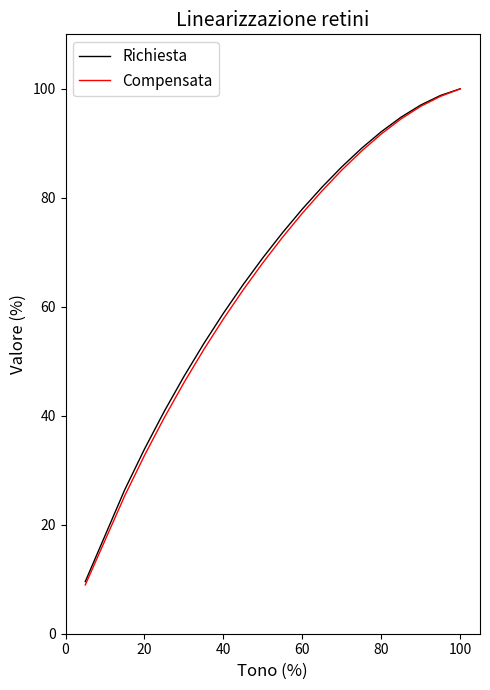

What is the lowest value of the Richiesta series?

9.6